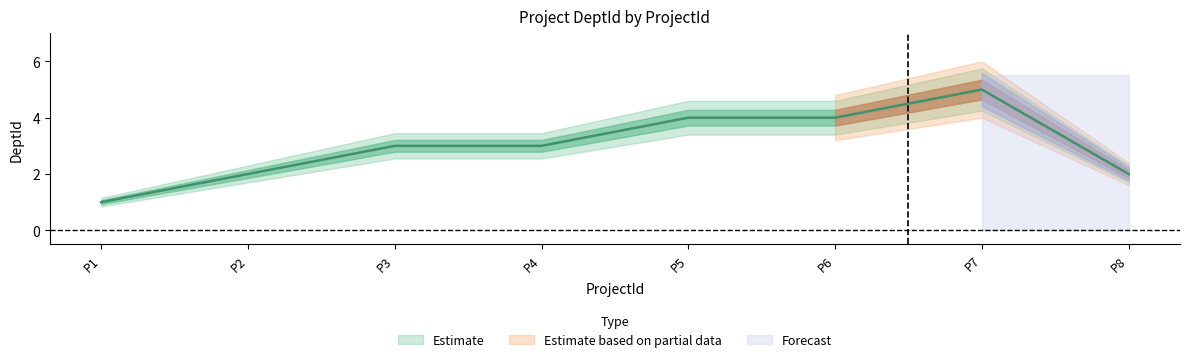

What is the average value?

3